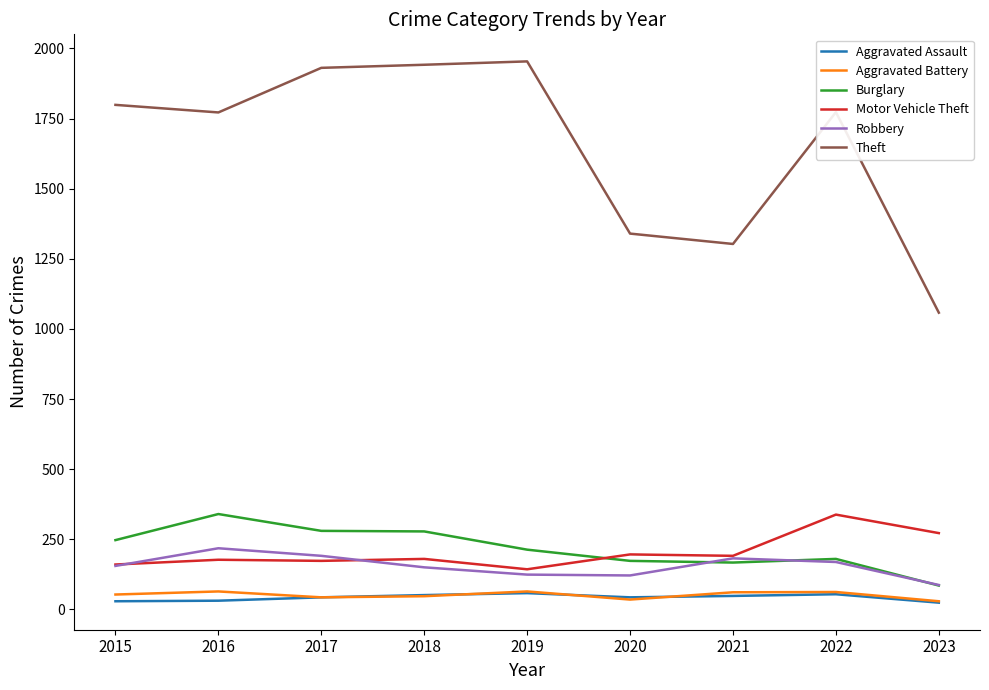

What is the total value across all series at 2017?

2661